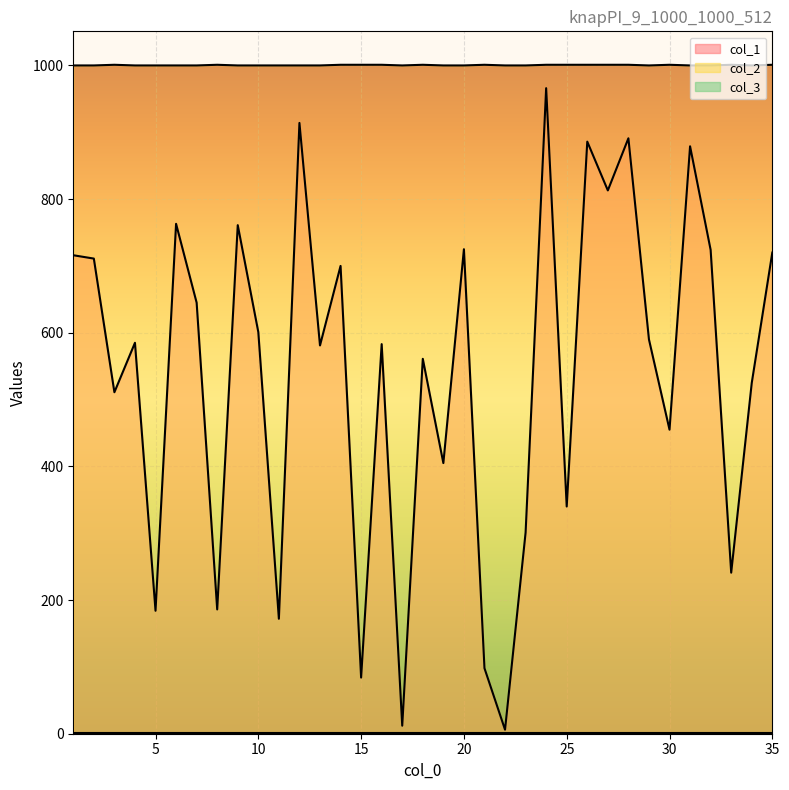

At which category is the sum across all series the highest?

24